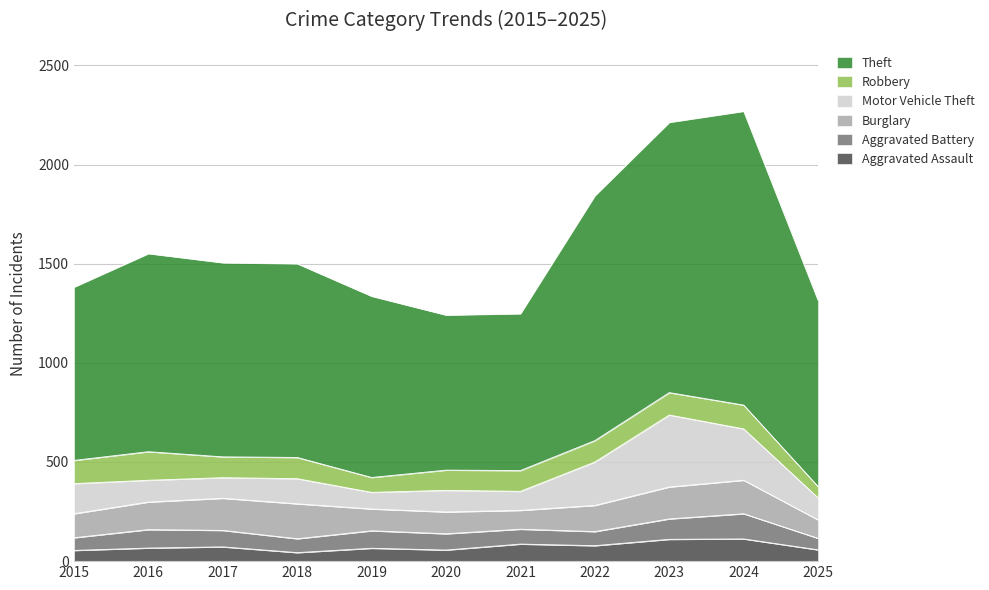

True or false: Robbery has a value of 25 at 2025.

False